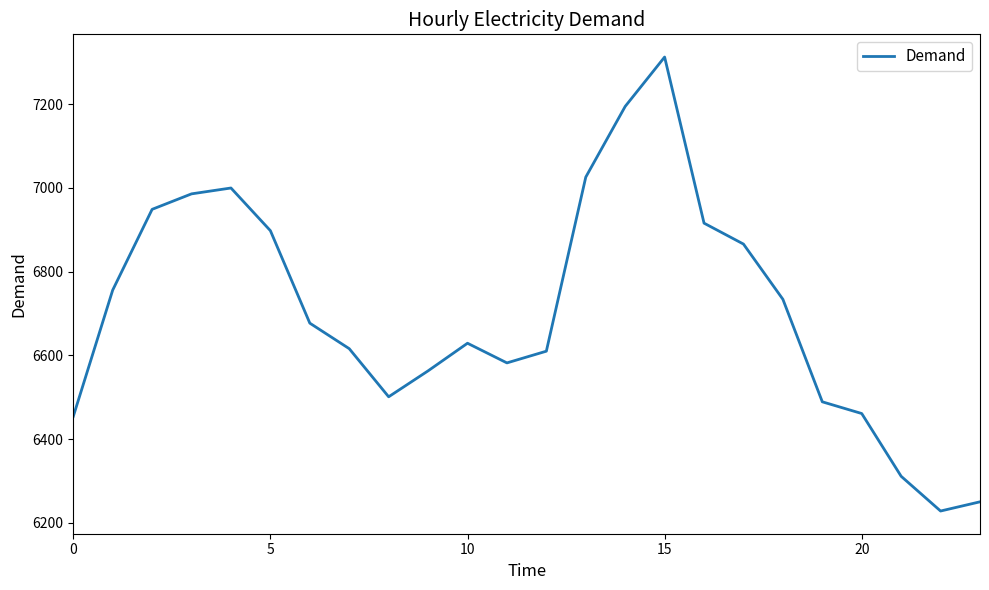

How many interior local peaks (higher than both neighbors) does the data have?

3